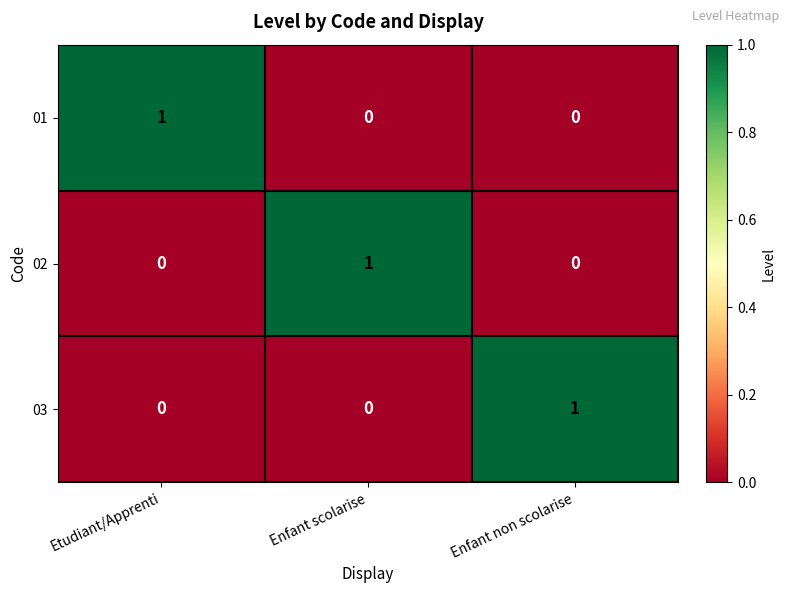

Which category has the highest value in the 01 series?

Etudiant/Apprenti